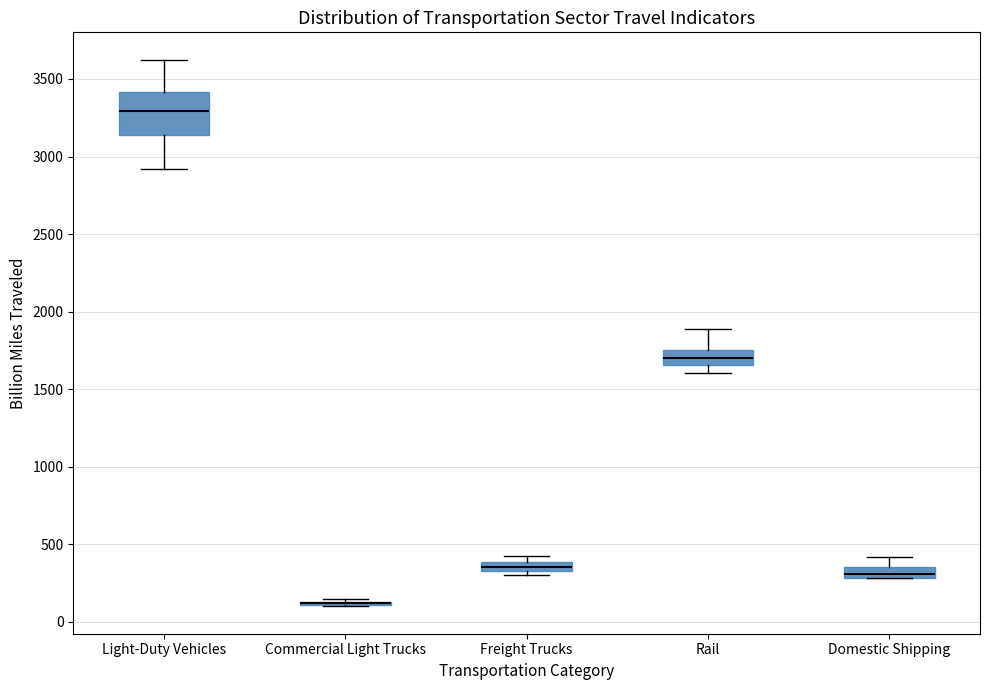

Which box is the tallest, from its lower edge to its upper edge?

Light-Duty Vehicles